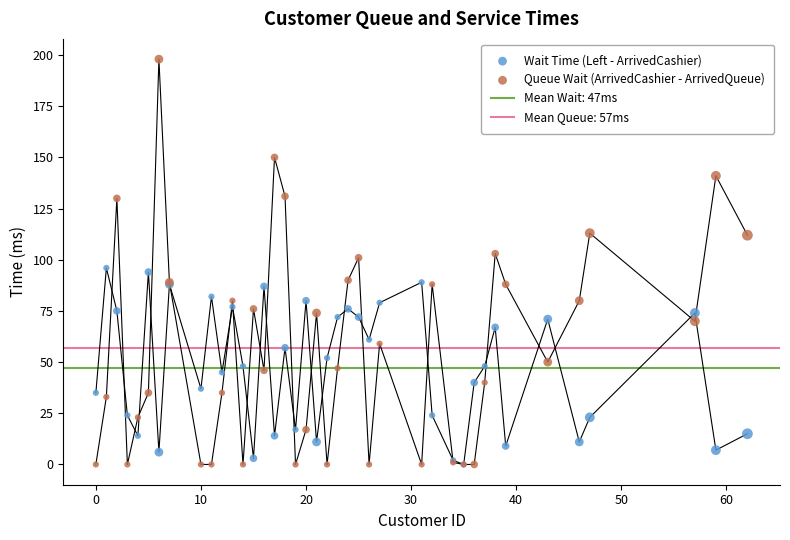

Is the value of Queue Wait (ArrivedCashier - ArrivedQueue) at 16 greater than the value of Wait Time (Left - ArrivedCashier) at 21?

Yes